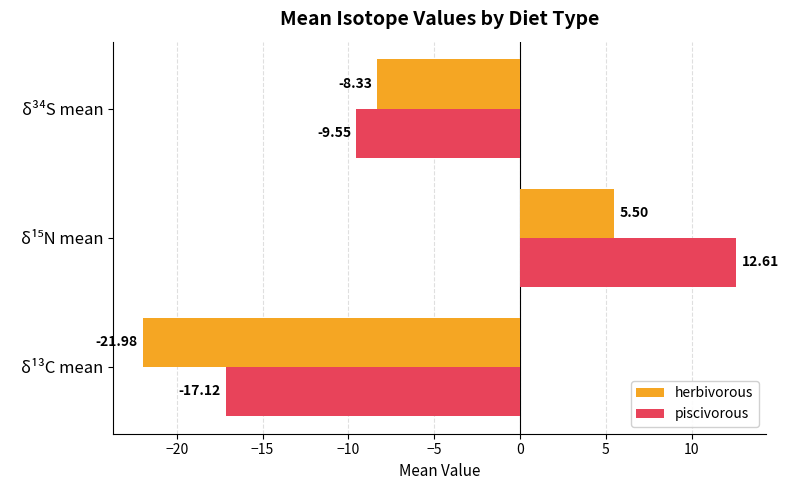

What is the average value of the herbivorous series?

-8.3